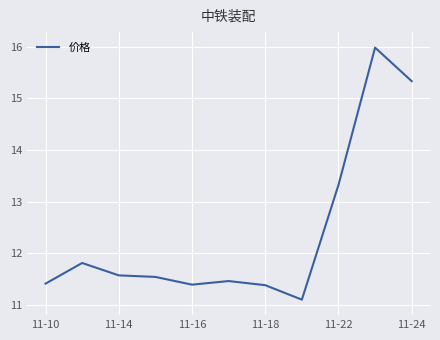

What is the smallest value displayed?

11.1